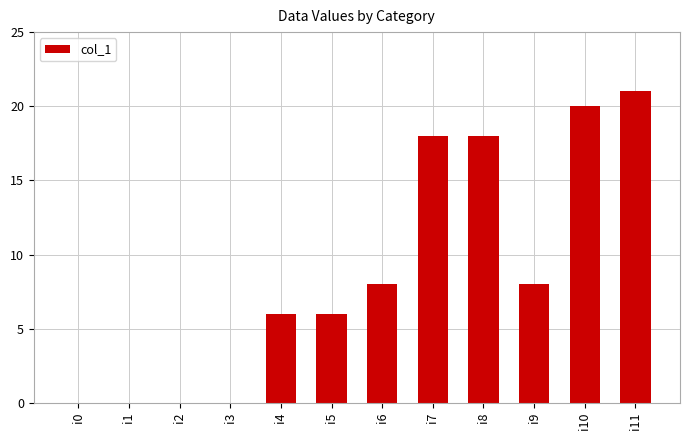

What is the sum of the values at i11 and i10?

41